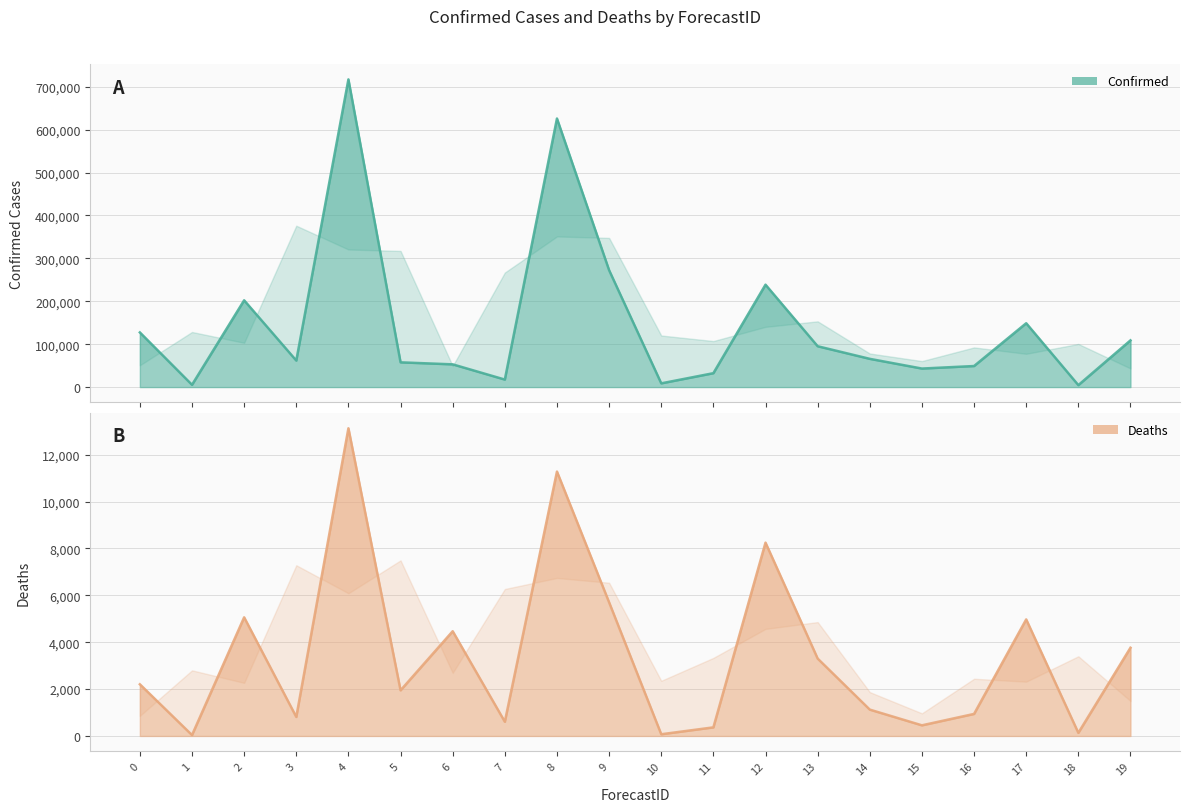

What is the difference between the maximum and minimum values in the Confirmed series?

712476